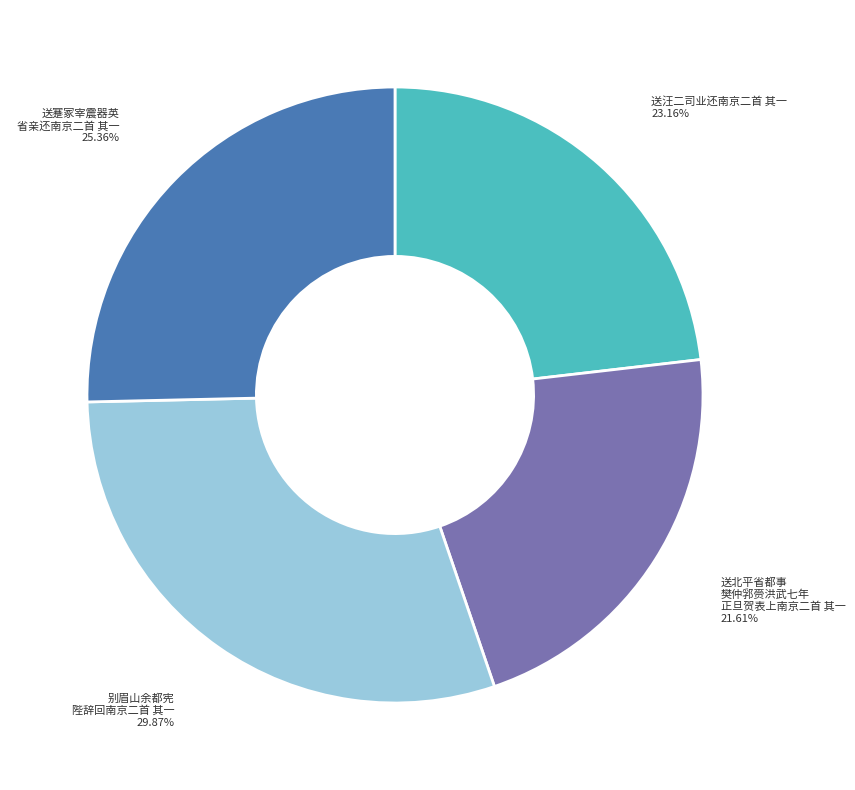

Does any single category account for the majority?

No